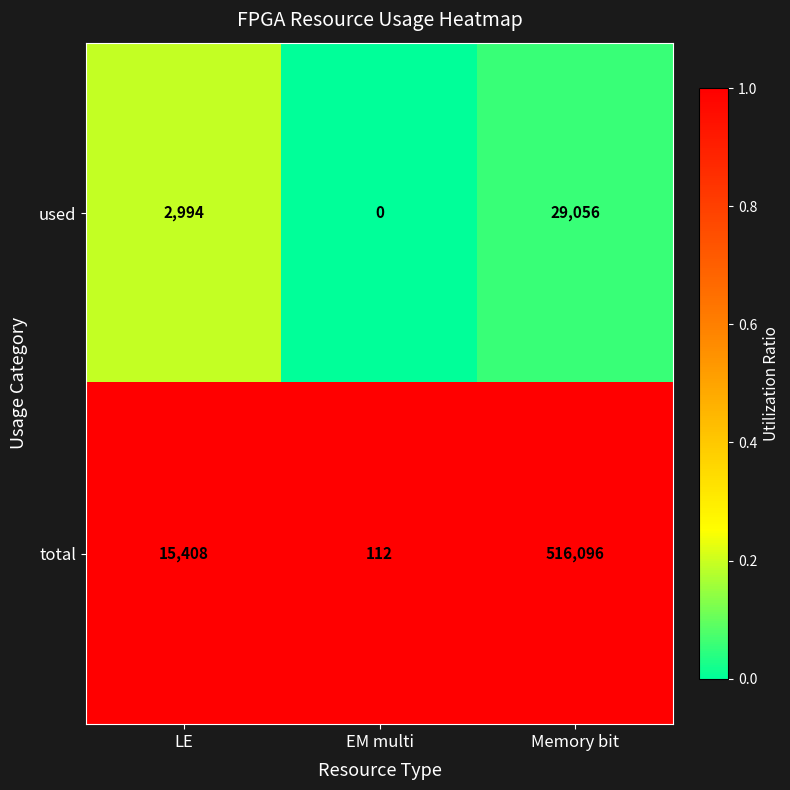

List the series in order of their overall mean, highest first.

total, used